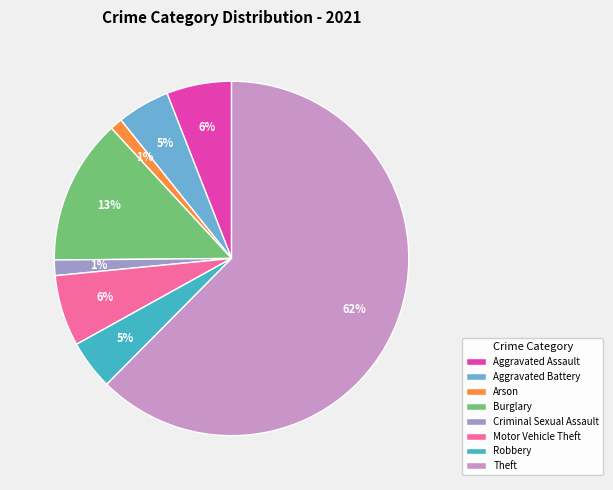

Is there a majority slice in this chart?

Yes